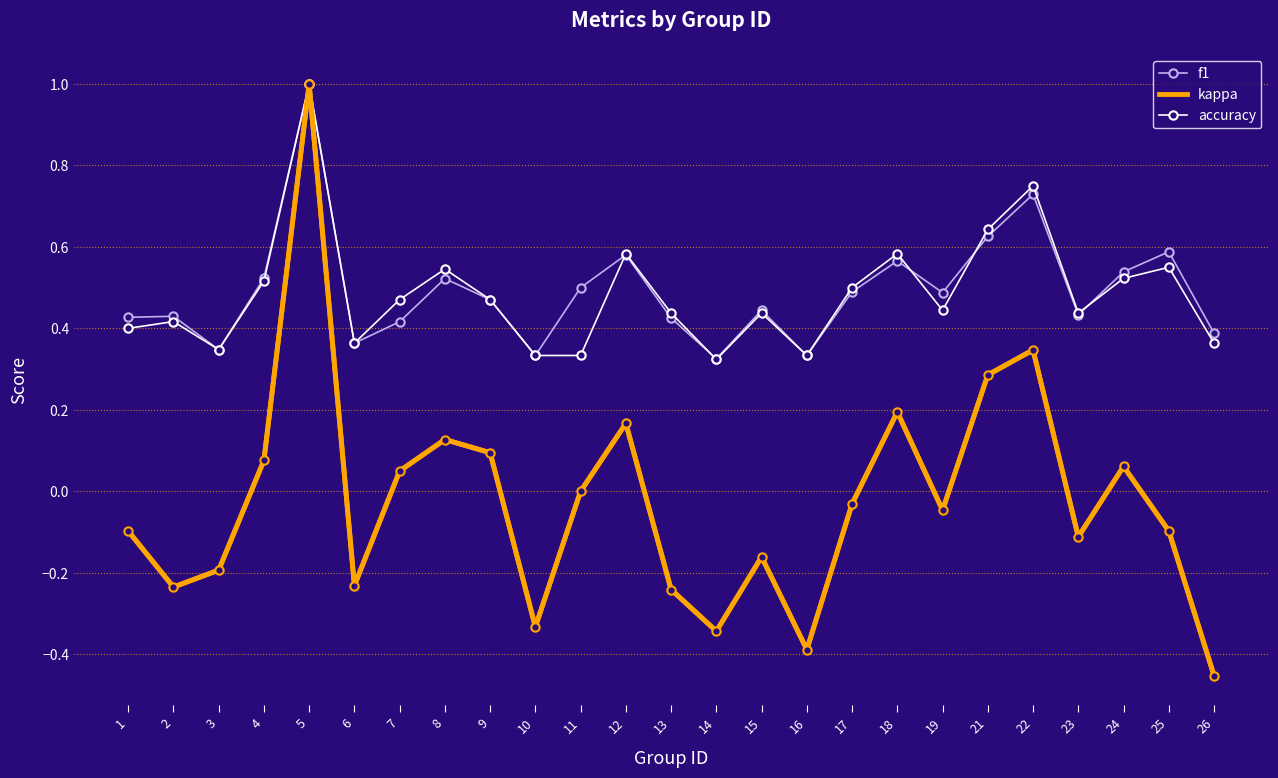

Which series has the widest spread of values?

kappa